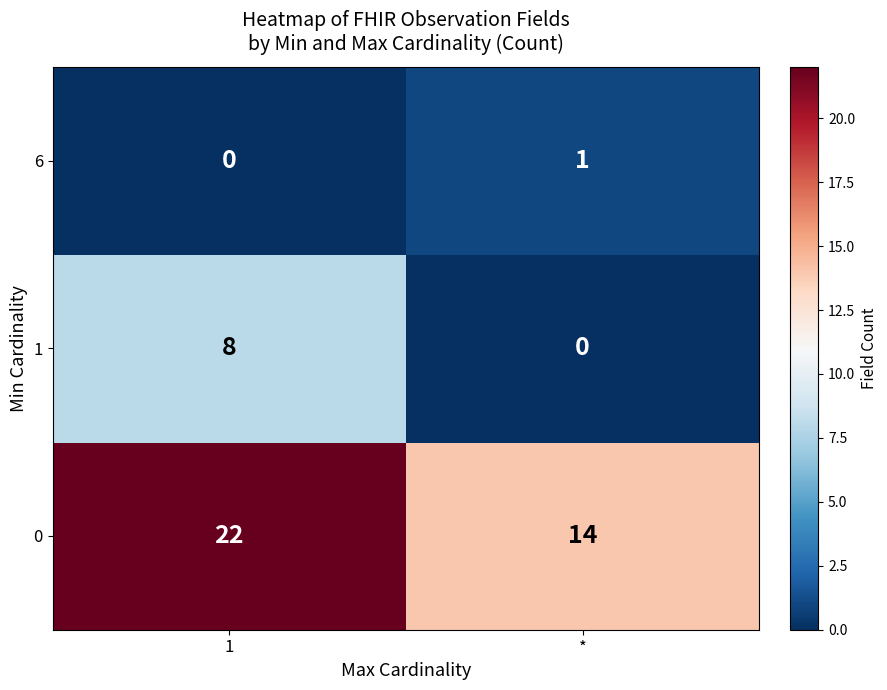

At which label does 0 reach its minimum?

*